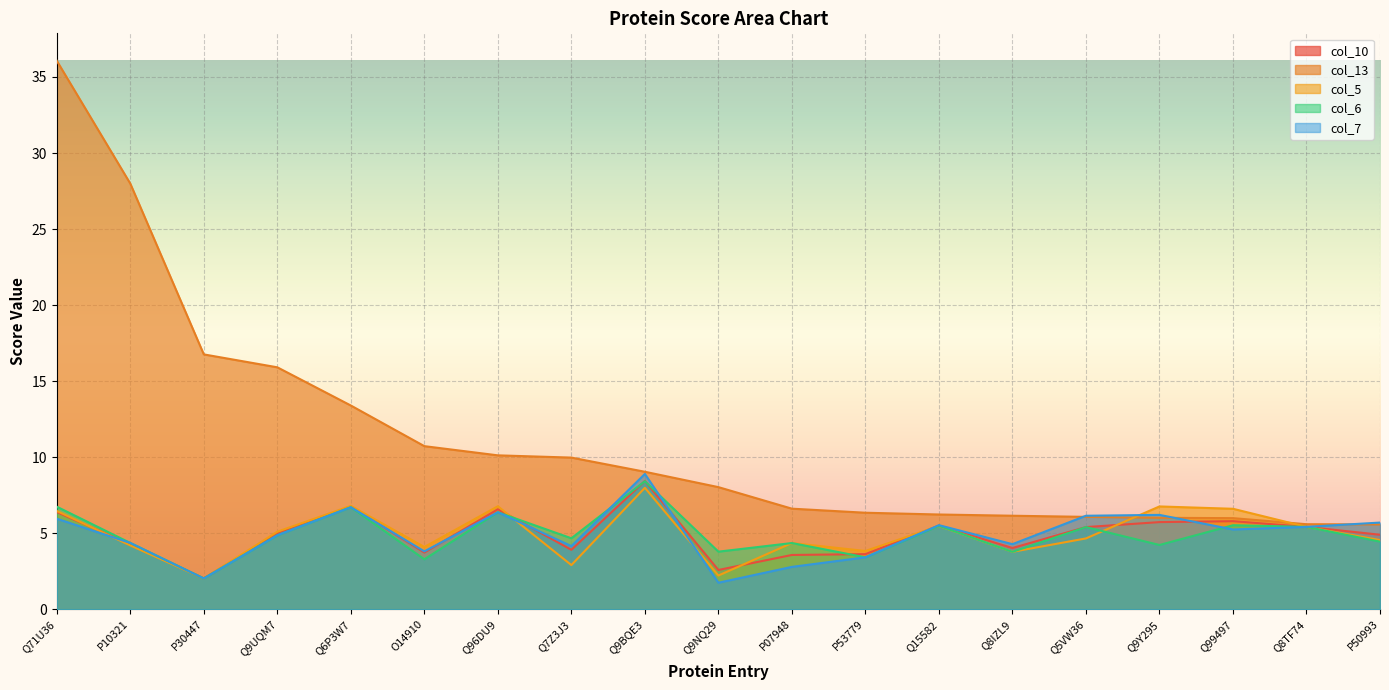

Reading left to right, list all the values displayed in this chart.

col_10: Q71U36=6.4	P10321=4.3	P30447=2.0	Q9UQM7=5.0	Q6P3W7=6.8	O14910=3.7	Q96DU9=6.6	Q7Z3J3=3.9	Q9BQE3=8.4	Q9NQ29=2.6	P07948=3.6	P53779=3.6	Q15582=5.5	Q8IZL9=4.0	Q5VW36=5.4	Q9Y295=5.7	Q99497=5.8	Q8TF74=5.4	P50993=4.9
col_13: Q71U36=36.1	P10321=28.0	P30447=16.8	Q9UQM7=15.9	Q6P3W7=13.4	O14910=10.7	Q96DU9=10.1	Q7Z3J3=10.0	Q9BQE3=9.0	Q9NQ29=8.0	P07948=6.6	P53779=6.3	Q15582=6.2	Q8IZL9=6.2	Q5VW36=6.1	Q9Y295=6.0	Q99497=6.0	Q8TF74=5.6	P50993=5.6
col_5: Q71U36=6.5	P10321=4.2	P30447=2.0	Q9UQM7=5.1	Q6P3W7=6.8	O14910=4.1	Q96DU9=6.8	Q7Z3J3=2.9	Q9BQE3=8.0	Q9NQ29=2.2	P07948=4.4	P53779=3.8	Q15582=5.5	Q8IZL9=3.8	Q5VW36=4.7	Q9Y295=6.8	Q99497=6.6	Q8TF74=5.4	P50993=4.6
col_6: Q71U36=6.7	P10321=4.4	P30447=2.0	Q9UQM7=4.9	Q6P3W7=6.7	O14910=3.3	Q96DU9=6.4	Q7Z3J3=4.7	Q9BQE3=8.4	Q9NQ29=3.8	P07948=4.4	P53779=3.4	Q15582=5.5	Q8IZL9=3.8	Q5VW36=5.4	Q9Y295=4.2	Q99497=5.5	Q8TF74=5.4	P50993=4.4
col_7: Q71U36=6.0	P10321=4.4	P30447=2.0	Q9UQM7=4.9	Q6P3W7=6.7	O14910=3.8	Q96DU9=6.4	Q7Z3J3=4.2	Q9BQE3=8.9	Q9NQ29=1.7	P07948=2.8	P53779=3.4	Q15582=5.5	Q8IZL9=4.3	Q5VW36=6.2	Q9Y295=6.2	Q99497=5.2	Q8TF74=5.4	P50993=5.7